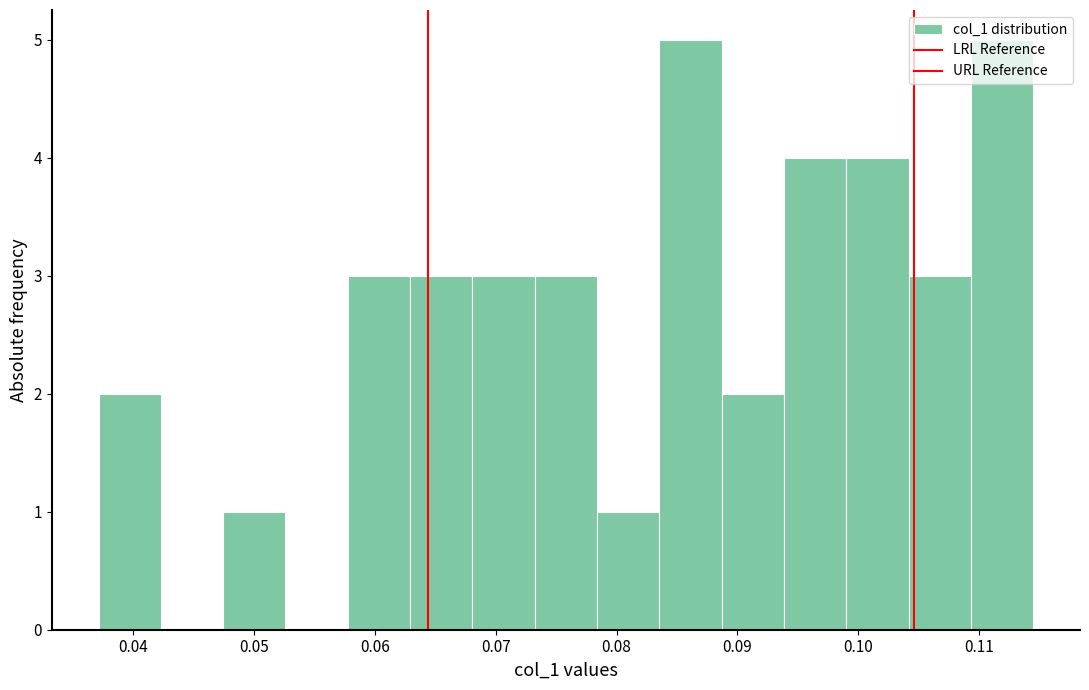

Reading left to right, transcribe this chart: for each bar, give the range it covers on the x-axis and its height. Neither the bar edges nor the heights are printed on the chart, so give them approximately, as read against the axes.

0.037 to 0.042: 2
0.042 to 0.047: 0
0.047 to 0.053: 1
0.053 to 0.058: 0
0.058 to 0.063: 3
0.063 to 0.068: 3
0.068 to 0.073: 3
0.073 to 0.078: 3
0.078 to 0.084: 1
0.084 to 0.089: 5
0.089 to 0.094: 2
0.094 to 0.099: 4
0.099 to 0.104: 4
0.104 to 0.109: 3
0.109 to 0.114: 5